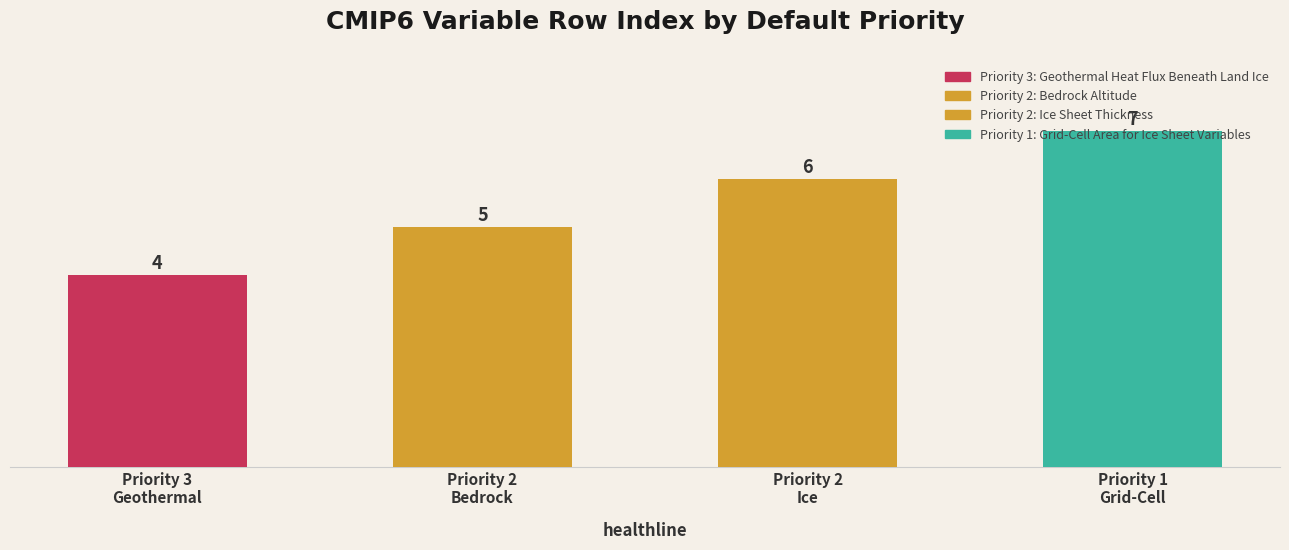

What is the ratio of the value at Priority 3 to the value at Priority 2?

0.8